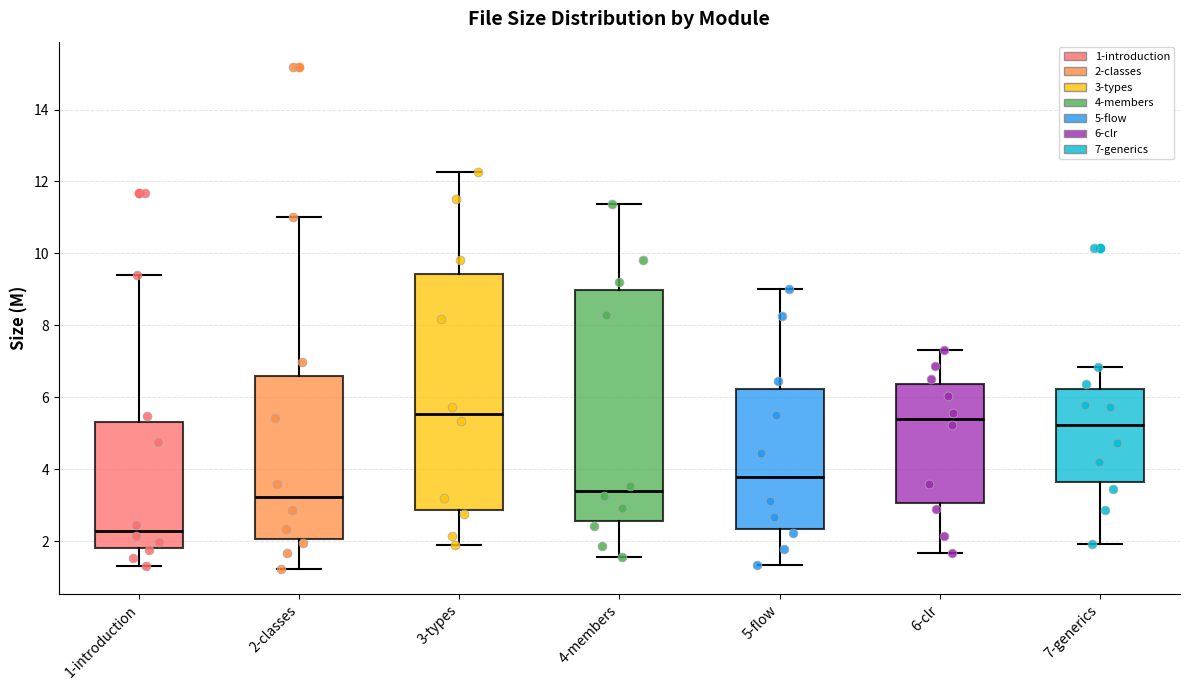

Reading left to right, read every box against the y-axis: the position of its median line, the range the box covers, and the ends of its whiskers. The values are not printed on the chart, so give them approximately, as read against the axis.

1-introduction: median 2.2, box 1.8 to 5.4, whiskers 1.4 to 9.4
2-classes: median 3.2, box 2.0 to 6.6, whiskers 1.2 to 11.0
3-types: median 5.6, box 2.8 to 9.4, whiskers 1.8 to 12.2
4-members: median 3.4, box 2.6 to 9.0, whiskers 1.6 to 11.4
5-flow: median 3.8, box 2.4 to 6.2, whiskers 1.4 to 9.0
6-clr: median 5.4, box 3.0 to 6.4, whiskers 1.6 to 7.4
7-generics: median 5.2, box 3.6 to 6.2, whiskers 2.0 to 6.8